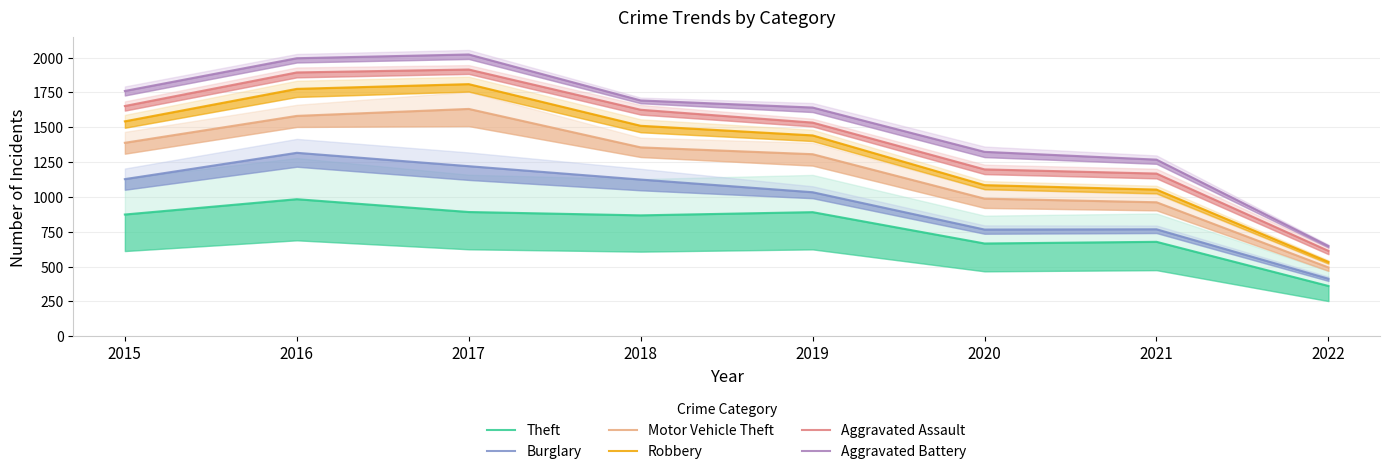

What is the spread (max minus min) of values at 2021?

590